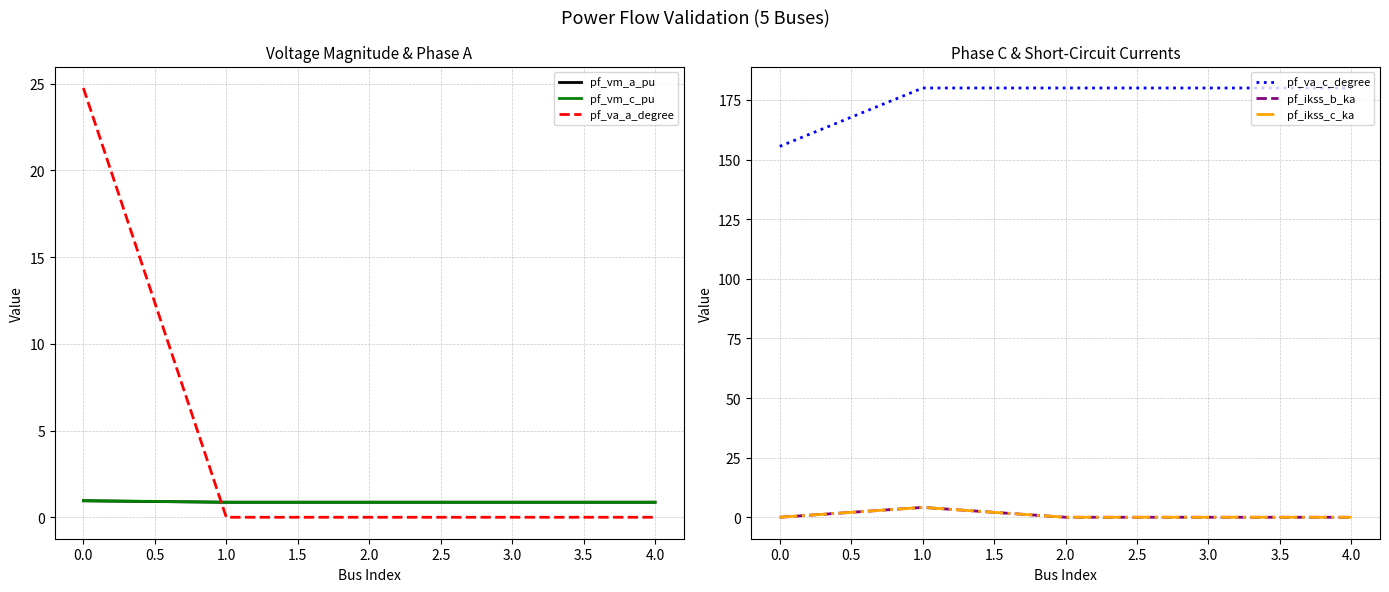

True or false: pf_ikss_c_ka and pf_va_c_degree intersect in this chart.

False